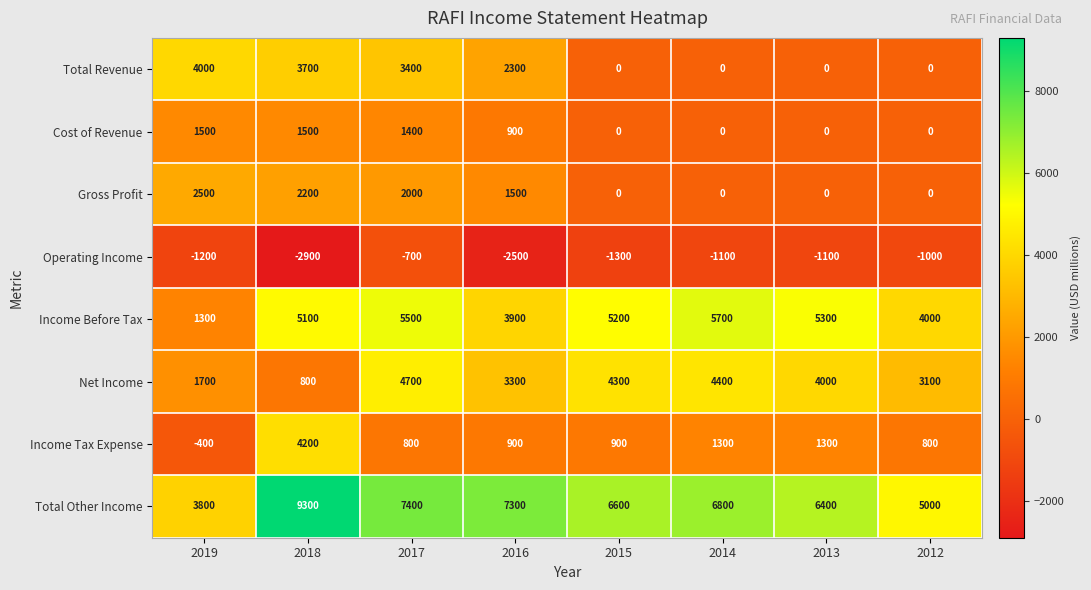

At which category is the sum across all series the highest?

2017